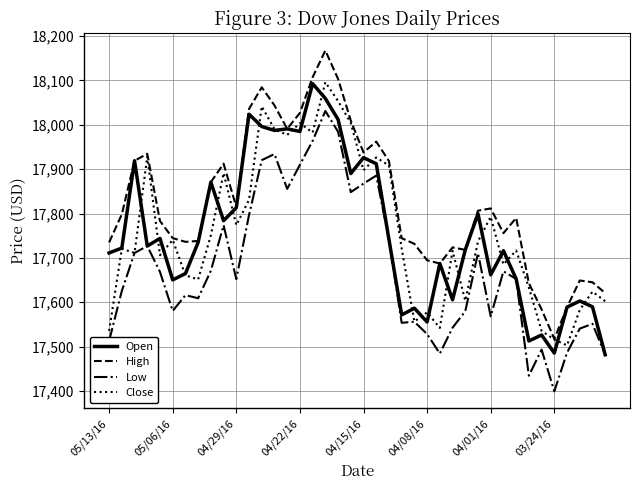

What is the smallest value displayed?

17399.0